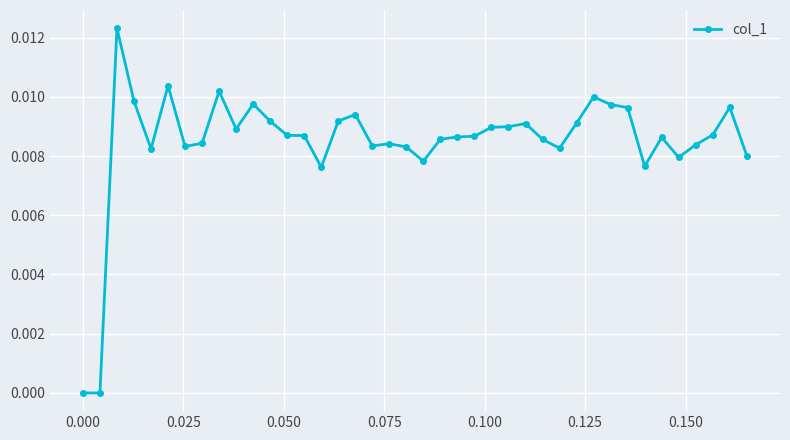

What is the sum of all values?

0.3